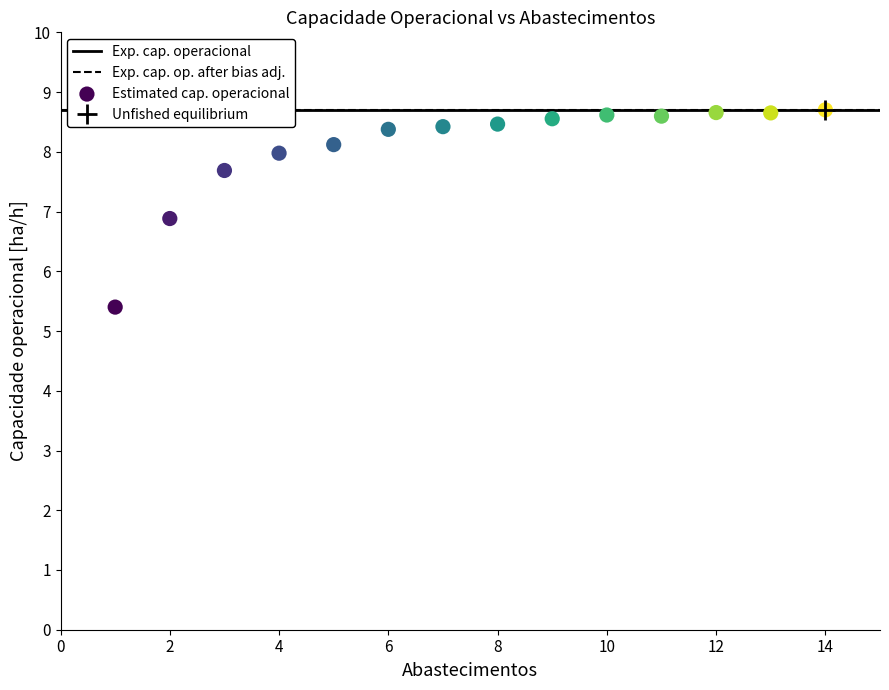

What Y value in the scatter plot is closest to 7?

6.9